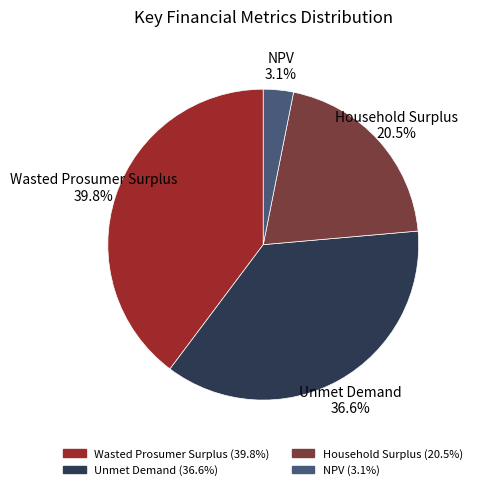

Rank the categories by value from highest to lowest.

Wasted Prosumer Surplus, Unmet Demand, Household Surplus, NPV